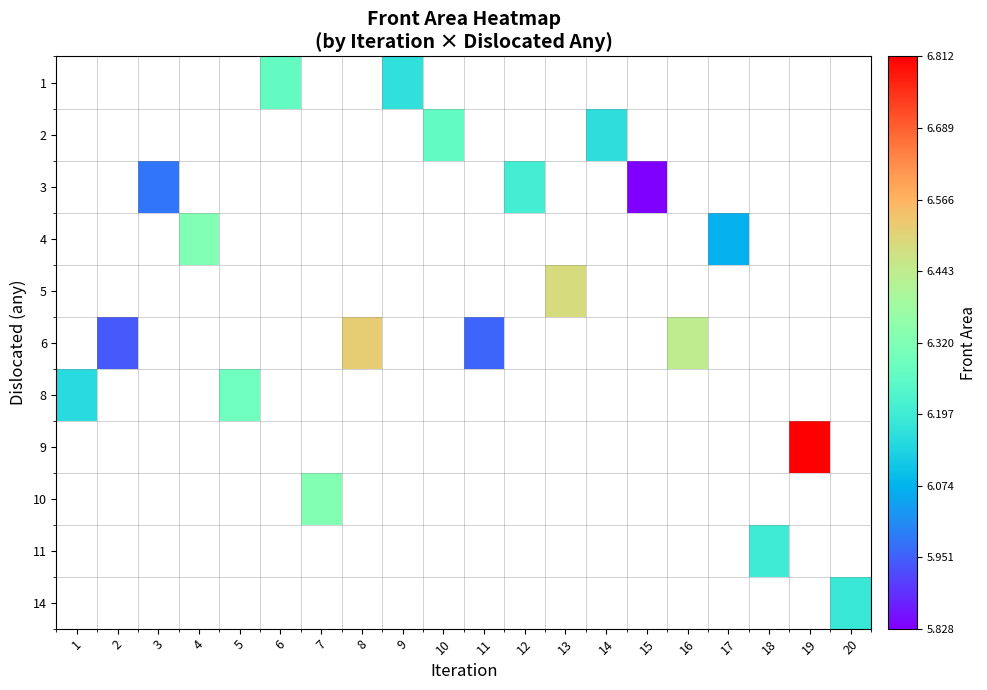

Count the number of data series in this chart.

11